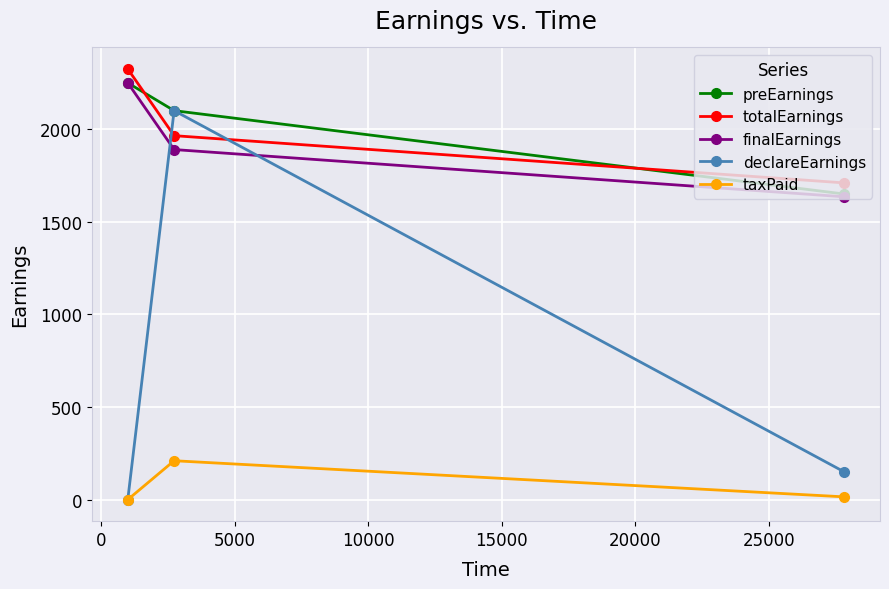

Which series has the widest spread of values?

declareEarnings